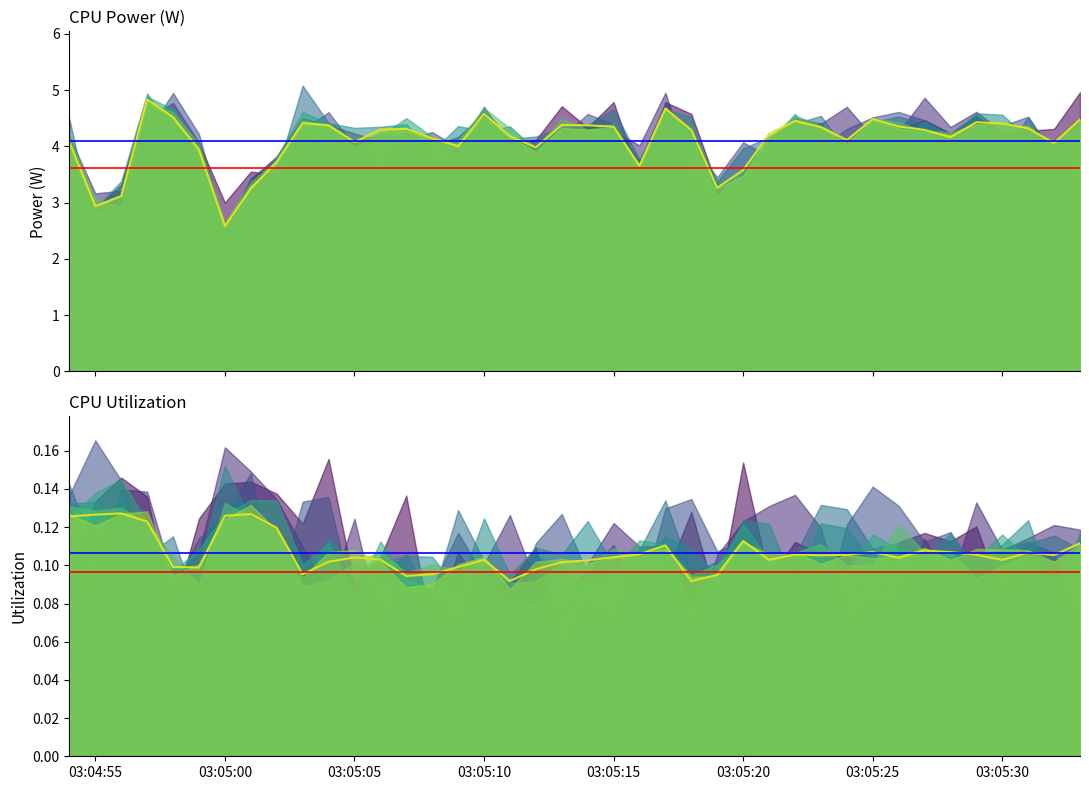

At how many categories does at least one series exceed 0?

40